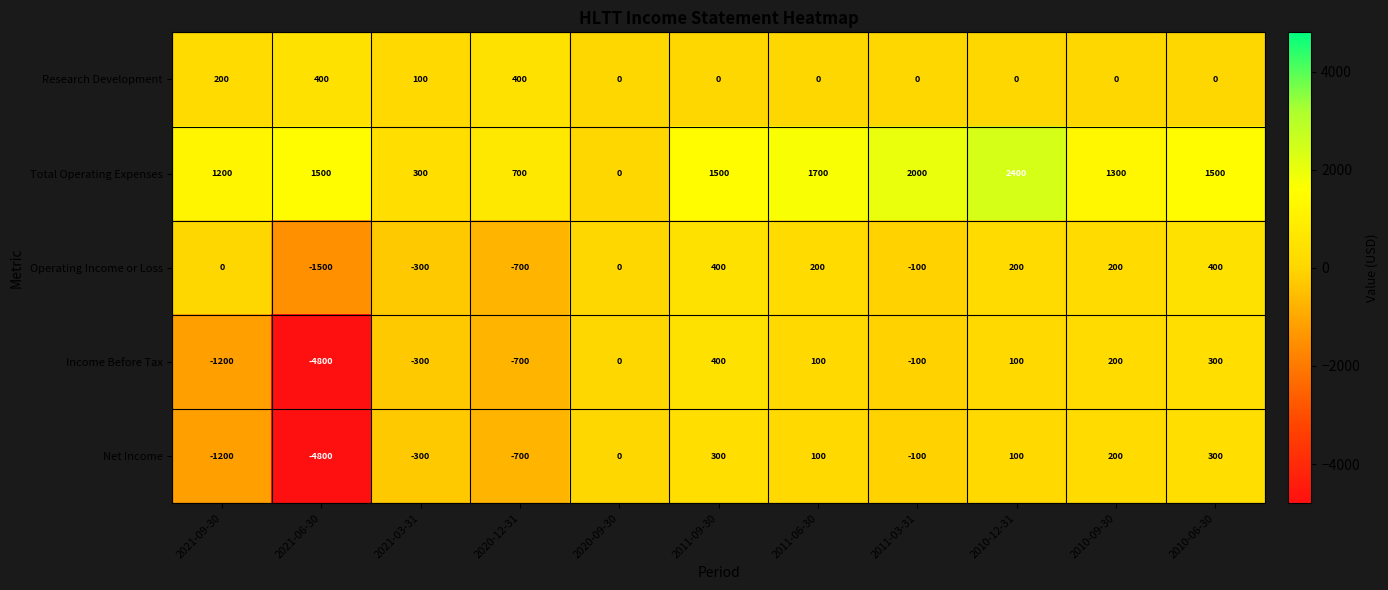

The value of Operating Income or Loss at 2010-06-30 is 557. True or false?

False